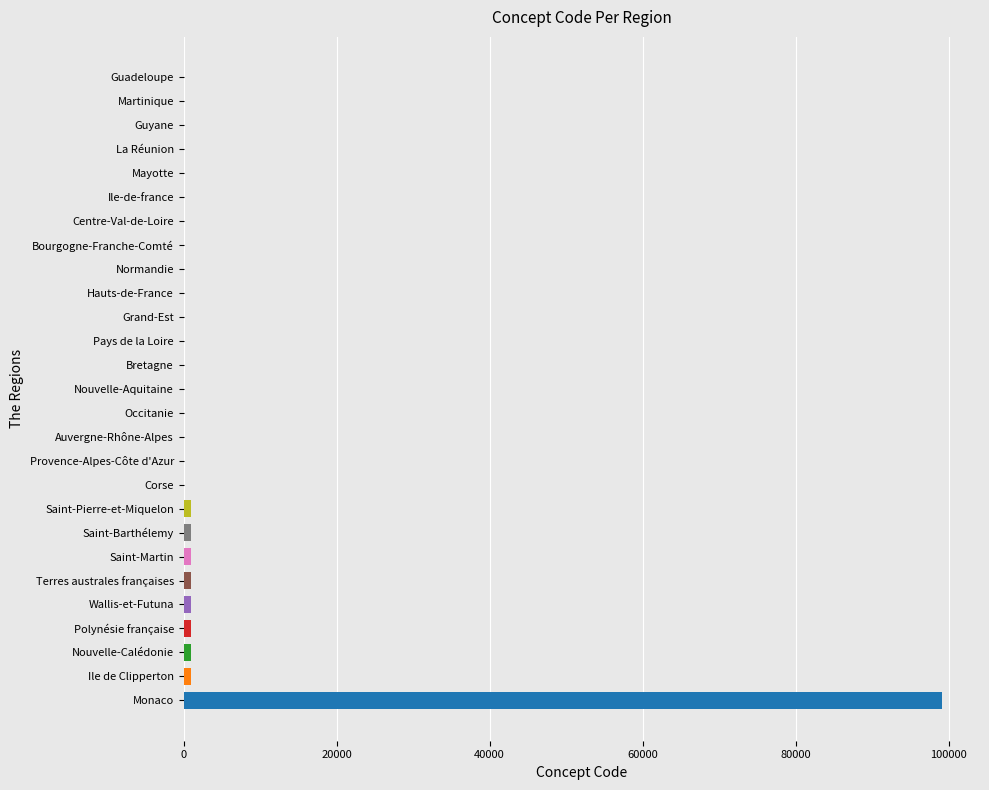

At which label is the value closest to 49569?

Ile de Clipperton